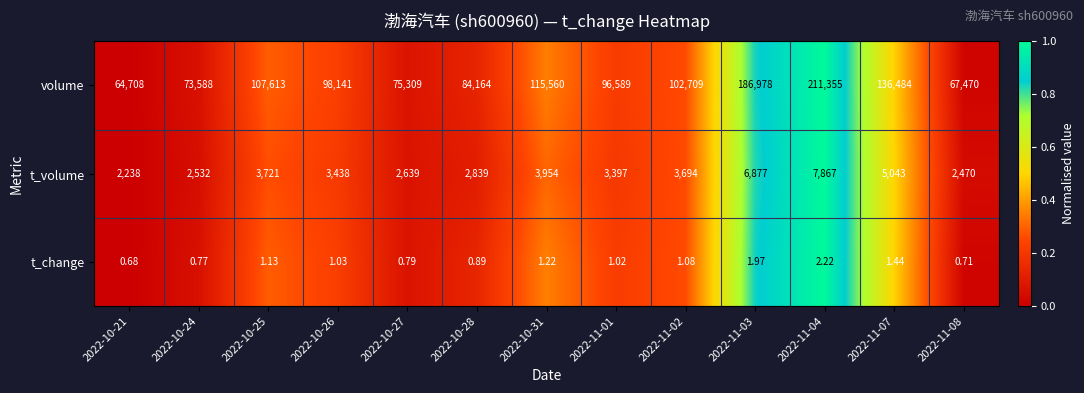

Which series has the largest total across all categories?

volume